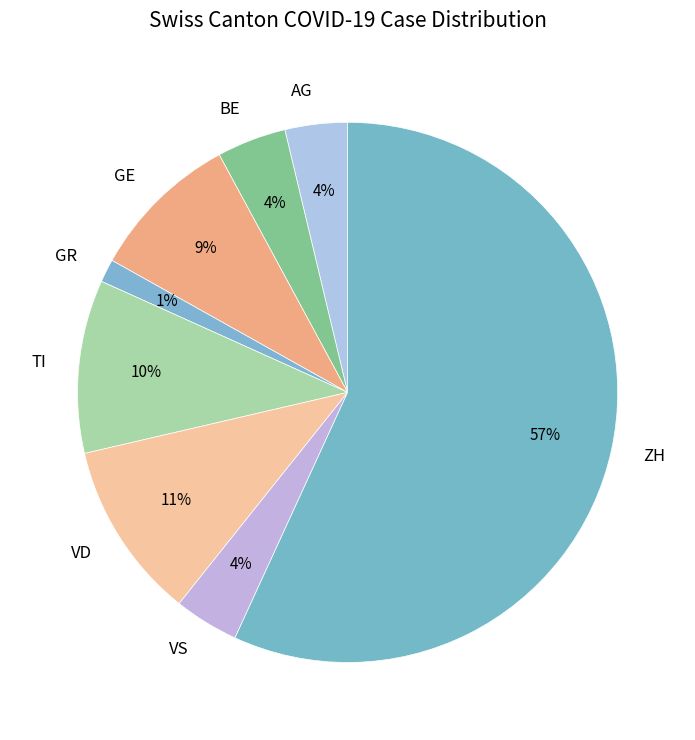

Which category has the smallest portion of the pie?

GR